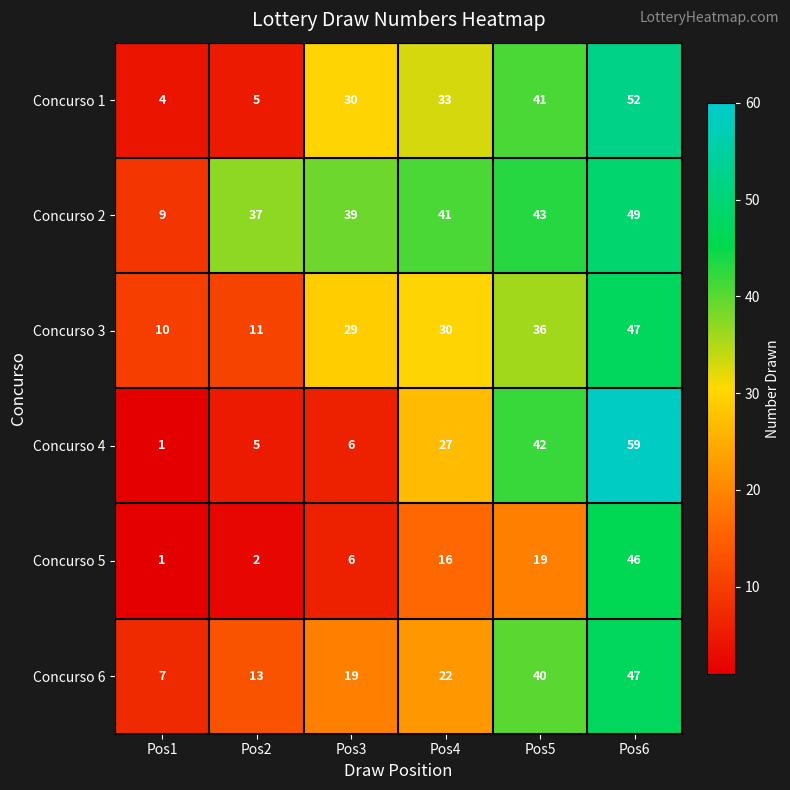

What is the average value of the Concurso 5 series?

15